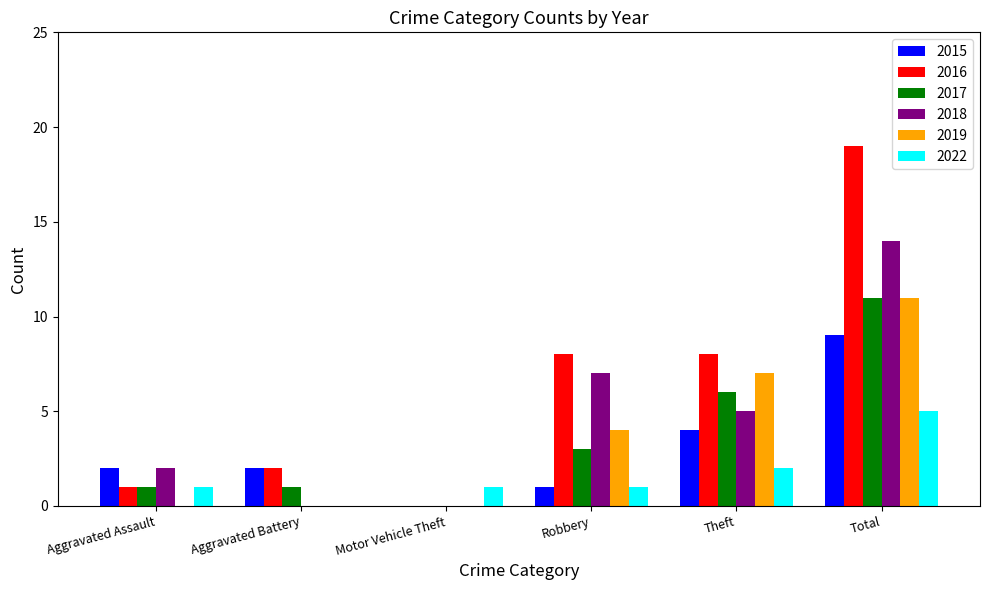

What is the greatest value displayed?

19